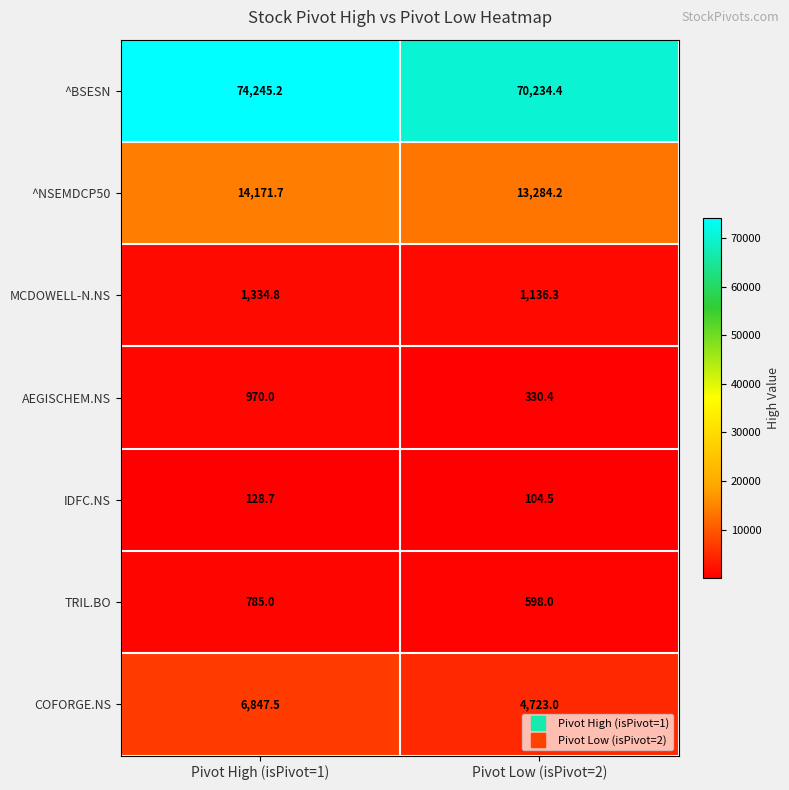

What is the greatest value displayed?

74245.2